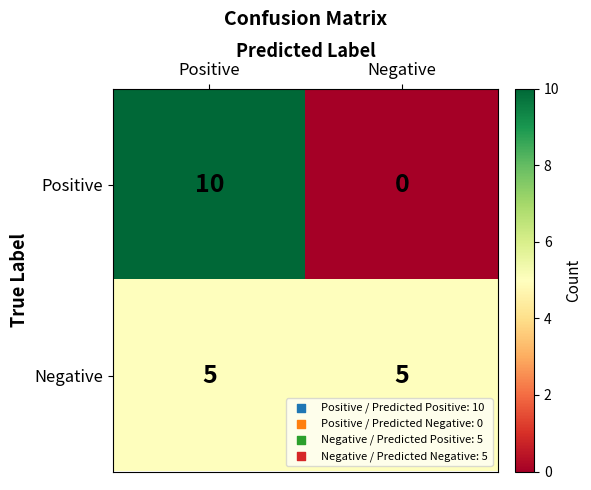

Rank the series by their maximum value, from highest to lowest.

Positive, Negative